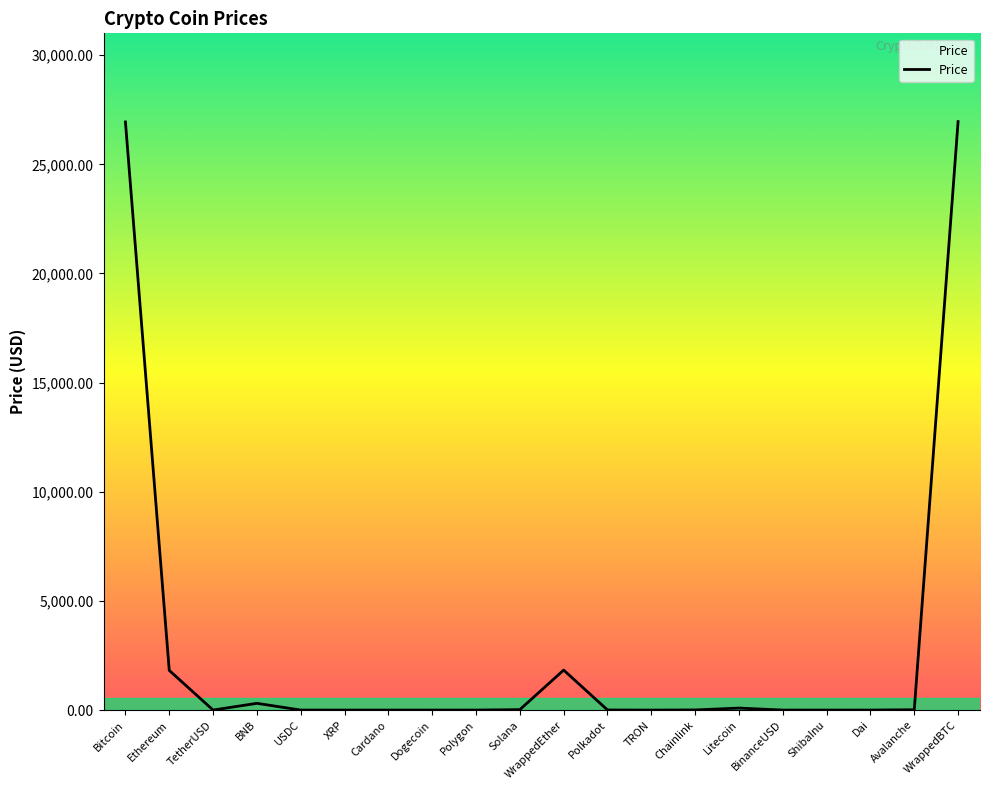

True or false: the data has more than 0 interior local peaks.

True